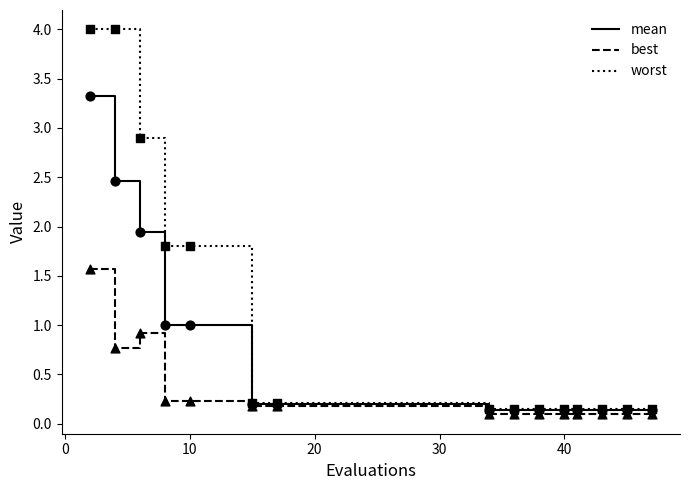

What are all the series names shown in the legend?

mean, best, worst